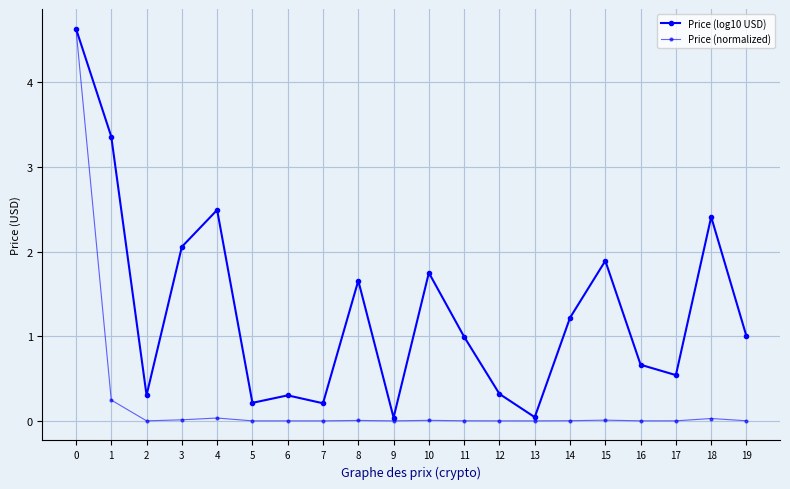

Which has a higher value, 13 or 14?

14